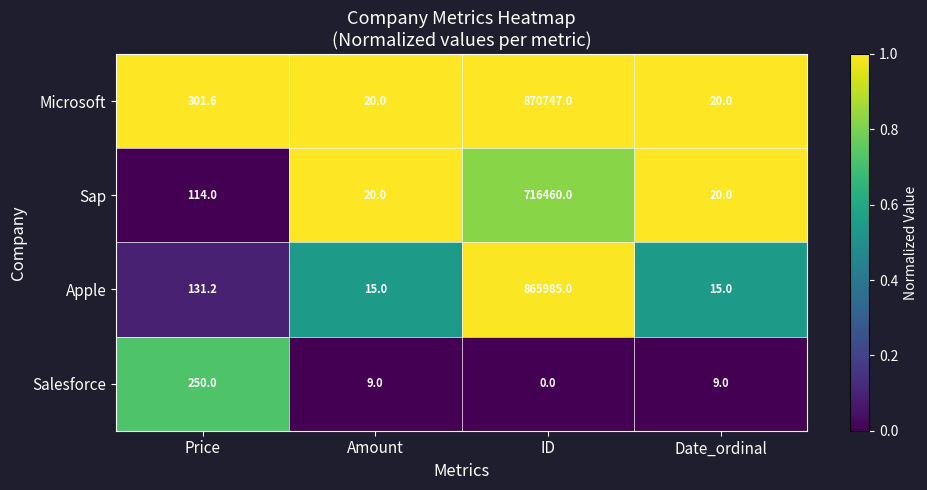

What is the sum of all Microsoft values?

871088.6